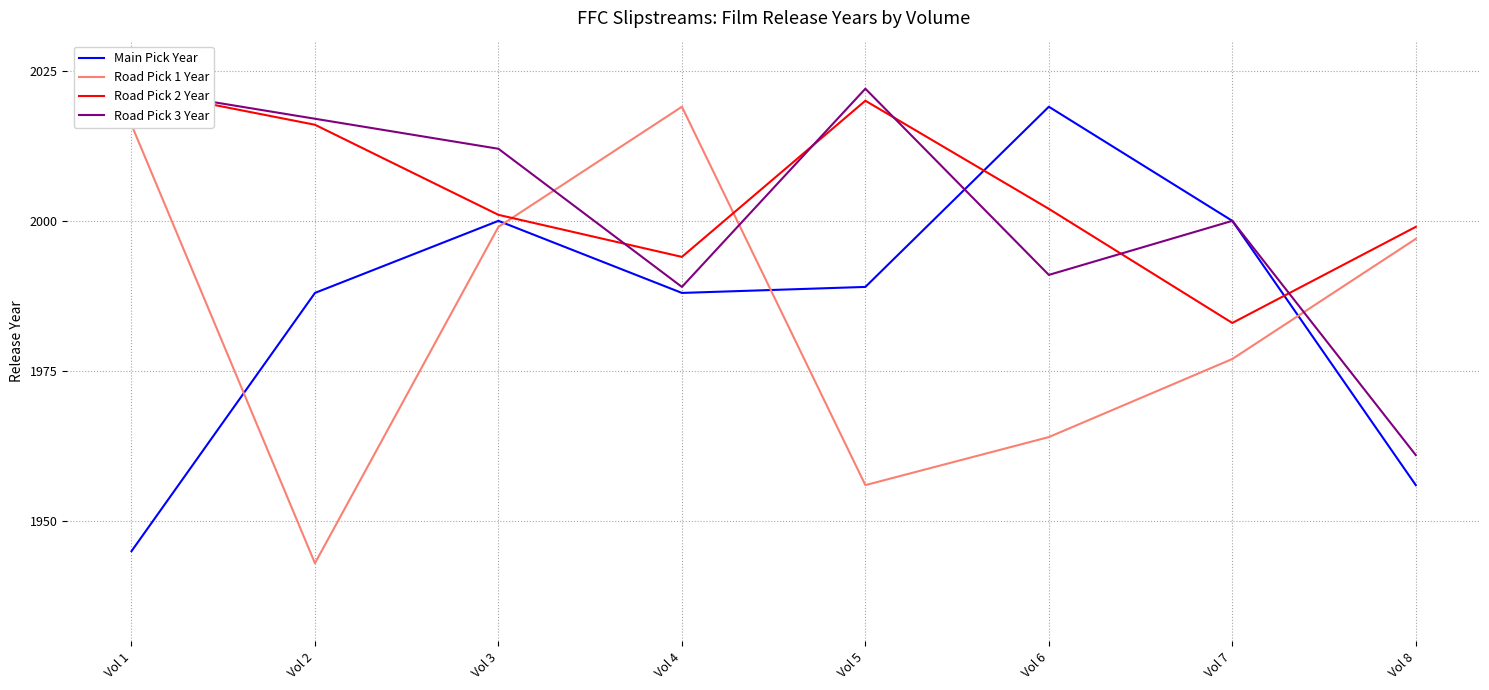

True or false: Main Pick Year has a value of 2923 at Vol 6.

False